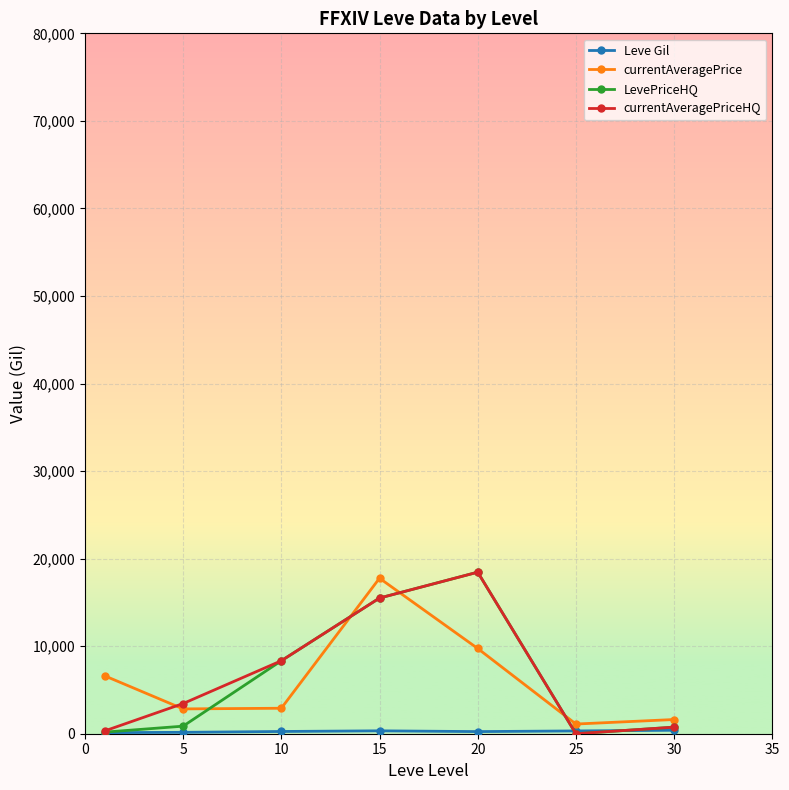

How many data points in LevePriceHQ are above 863?

4